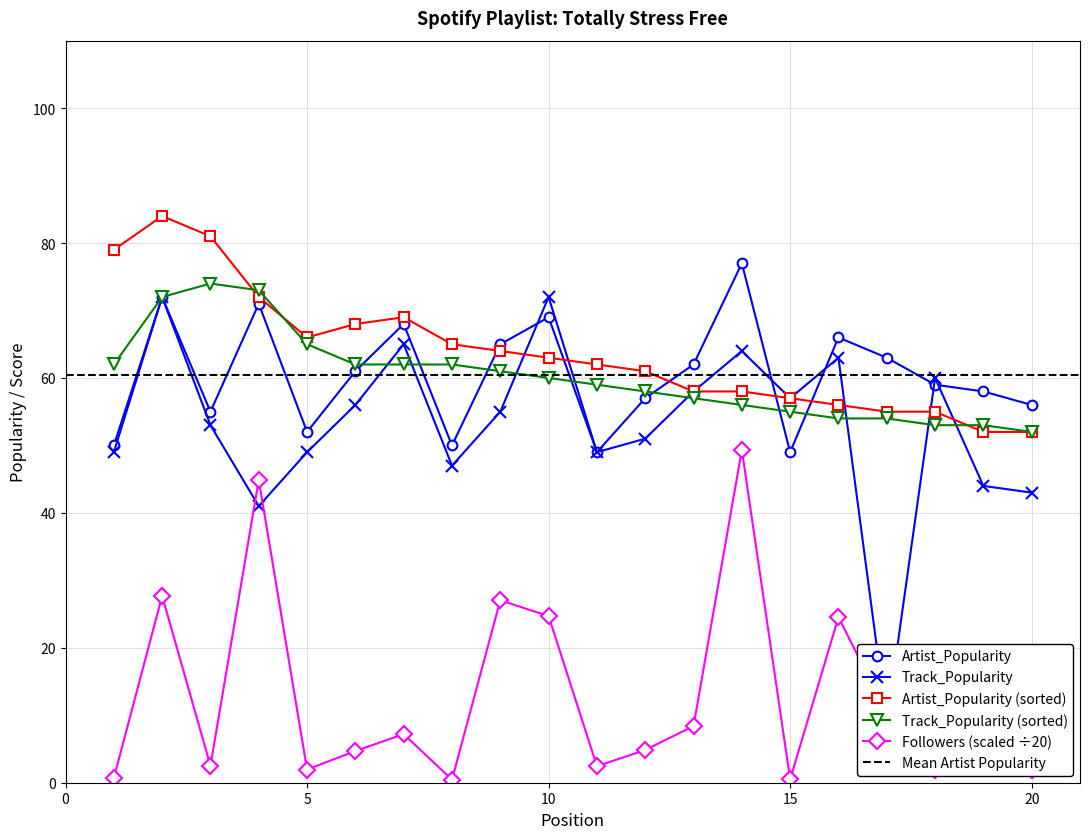

True or false: Followers (scaled ÷20) and Track_Popularity (sorted) intersect in this chart.

False